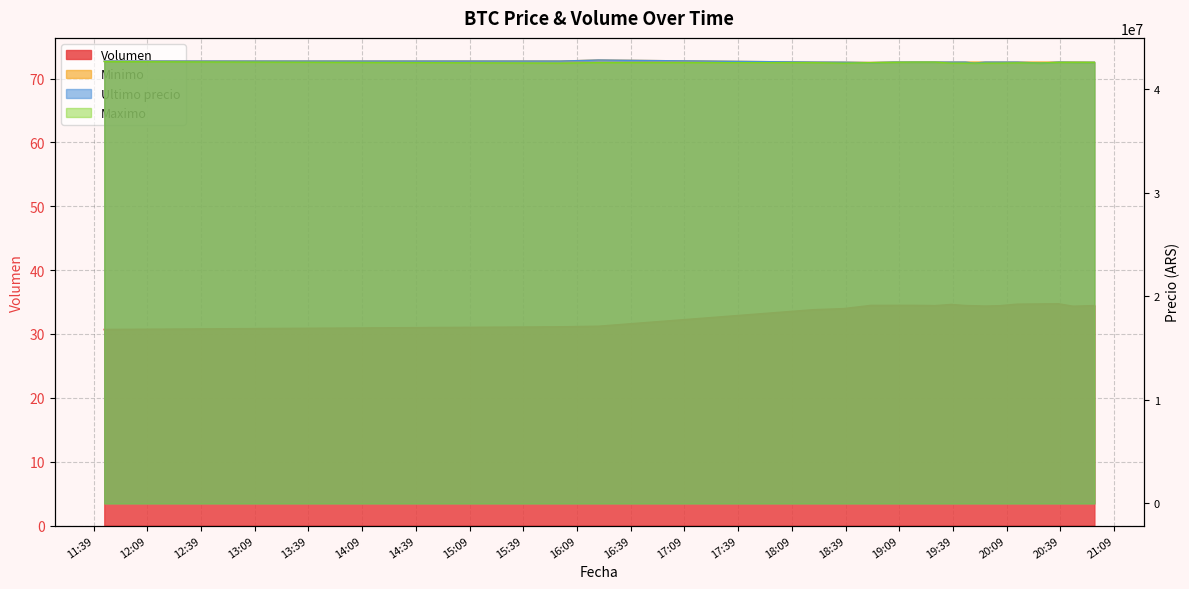

The value of Minimo at 2021-04-05 18:53 is 10218511.4. True or false?

False